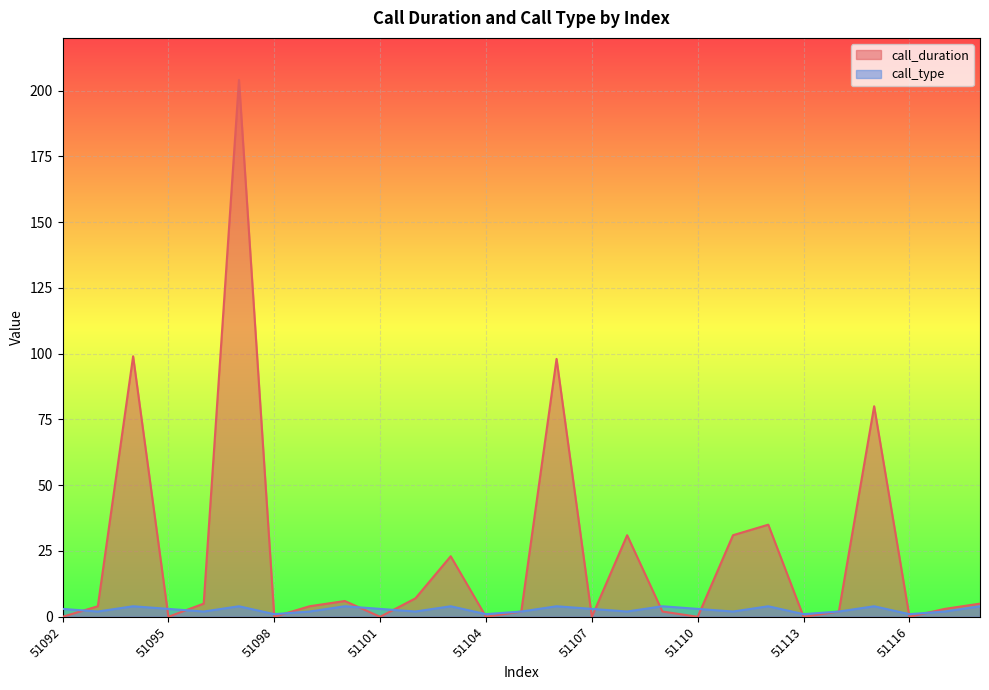

At which label is call_type closest to 2?

51093